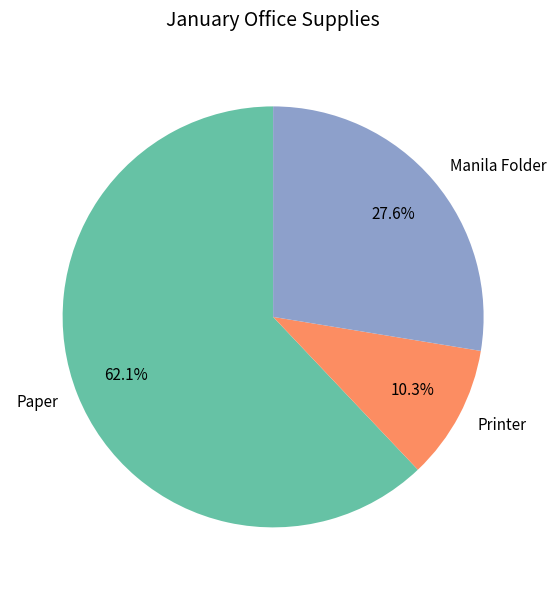

Which category has the smallest portion of the pie?

Printer